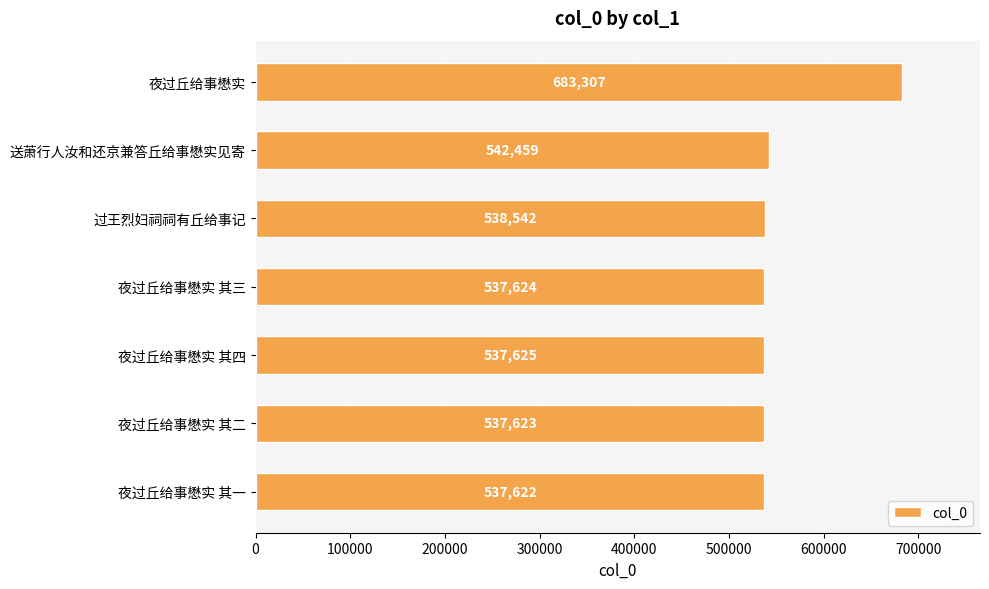

Where is the data nearest to the value 610464?

送萧行人汝和还京兼答丘给事懋实见寄